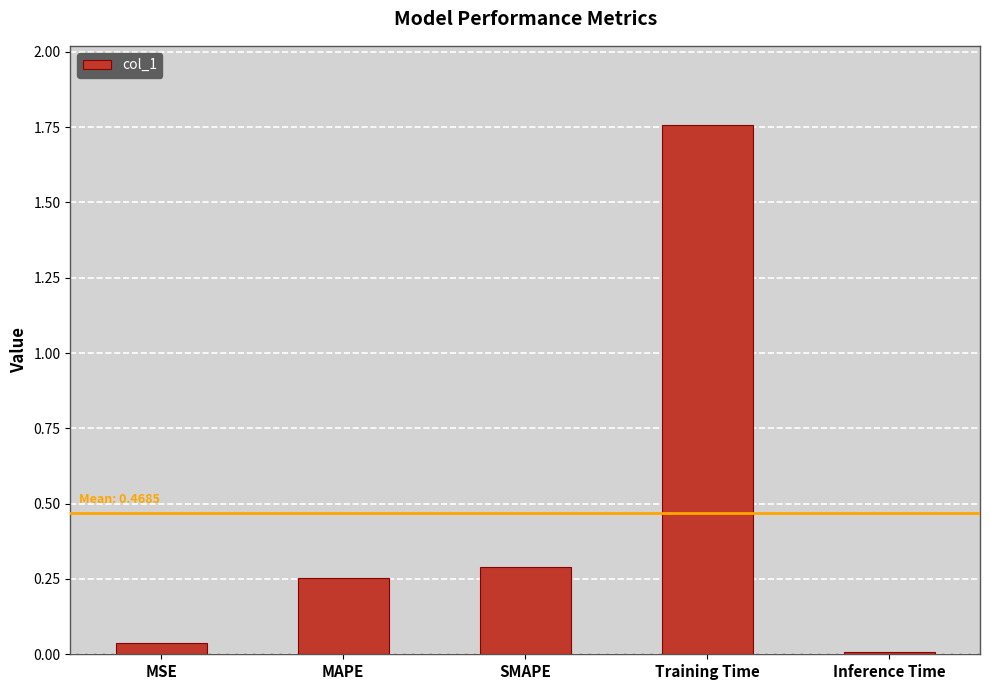

Is it true that the value at SMAPE is 0.3?

True